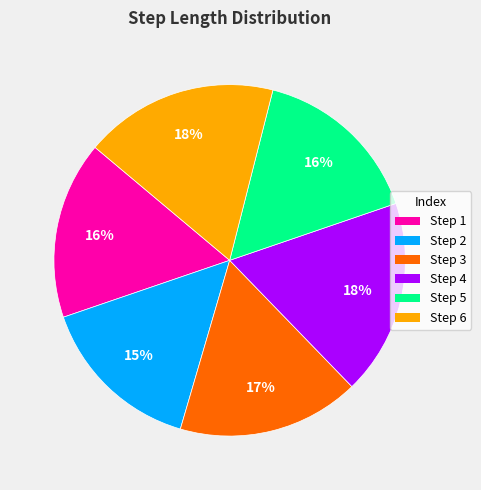

To the nearest percent, what is the average slice percentage?

17%